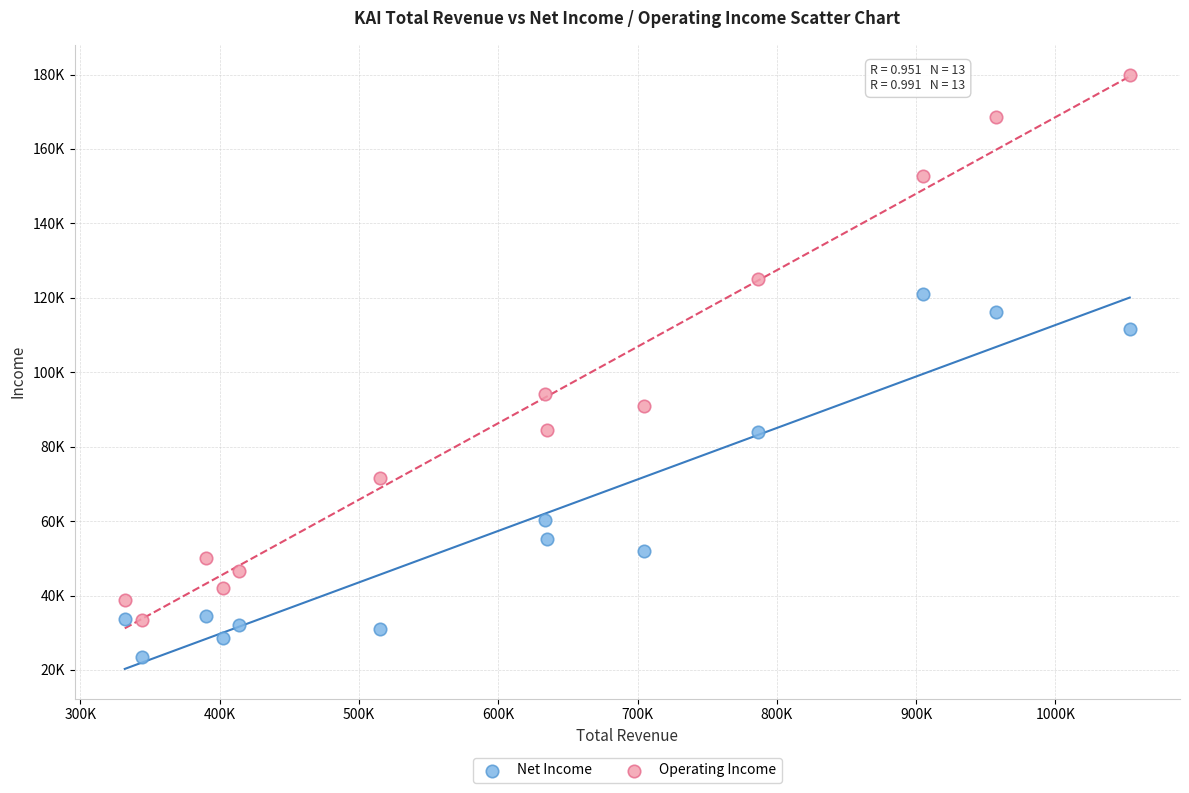

Which series reaches the minimum Y coordinate?

Net Income